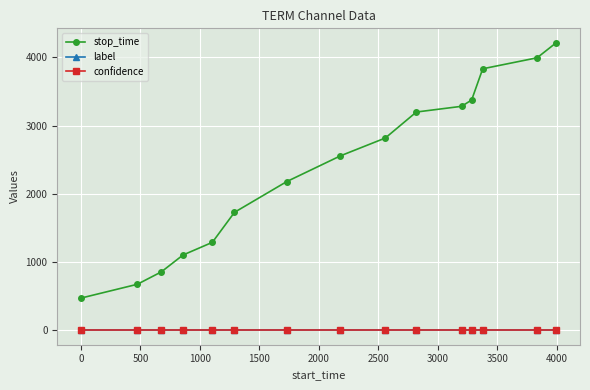

What is the difference between the maximum and minimum values in the stop_time series?

3743.0